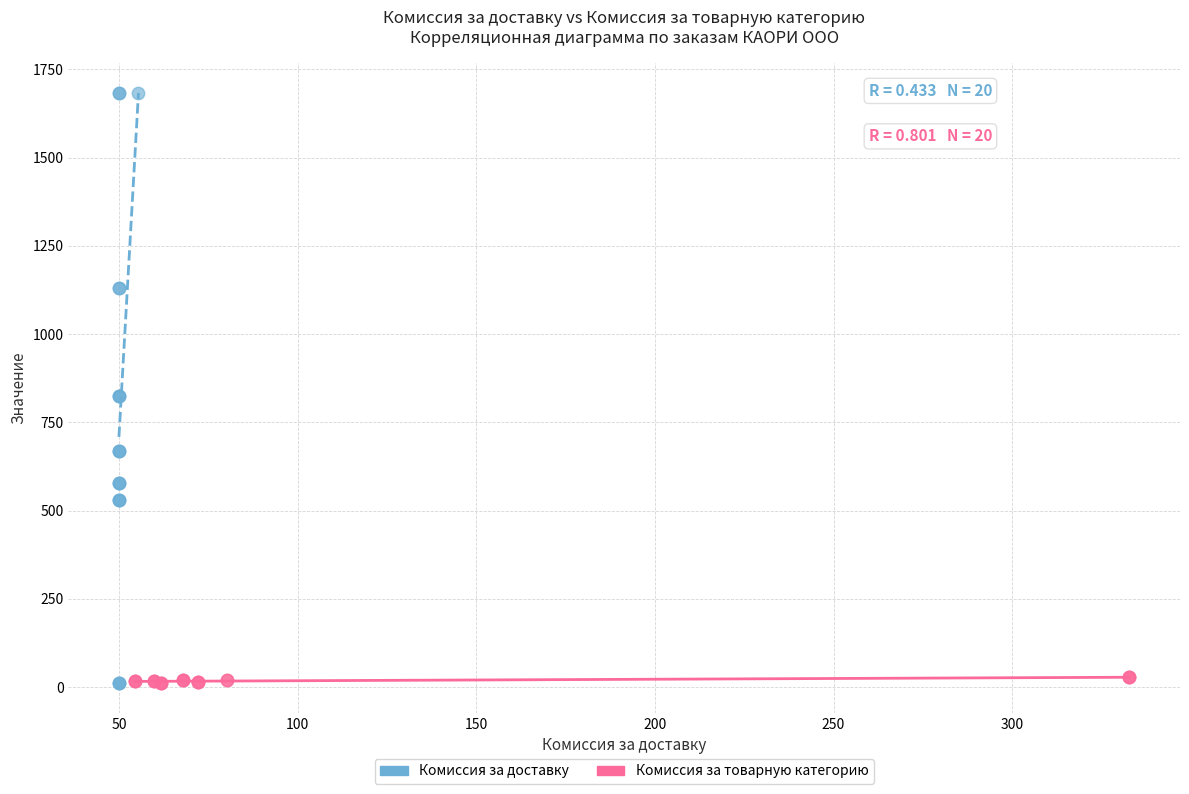

Which series reaches the maximum Y coordinate?

Комиссия за доставку